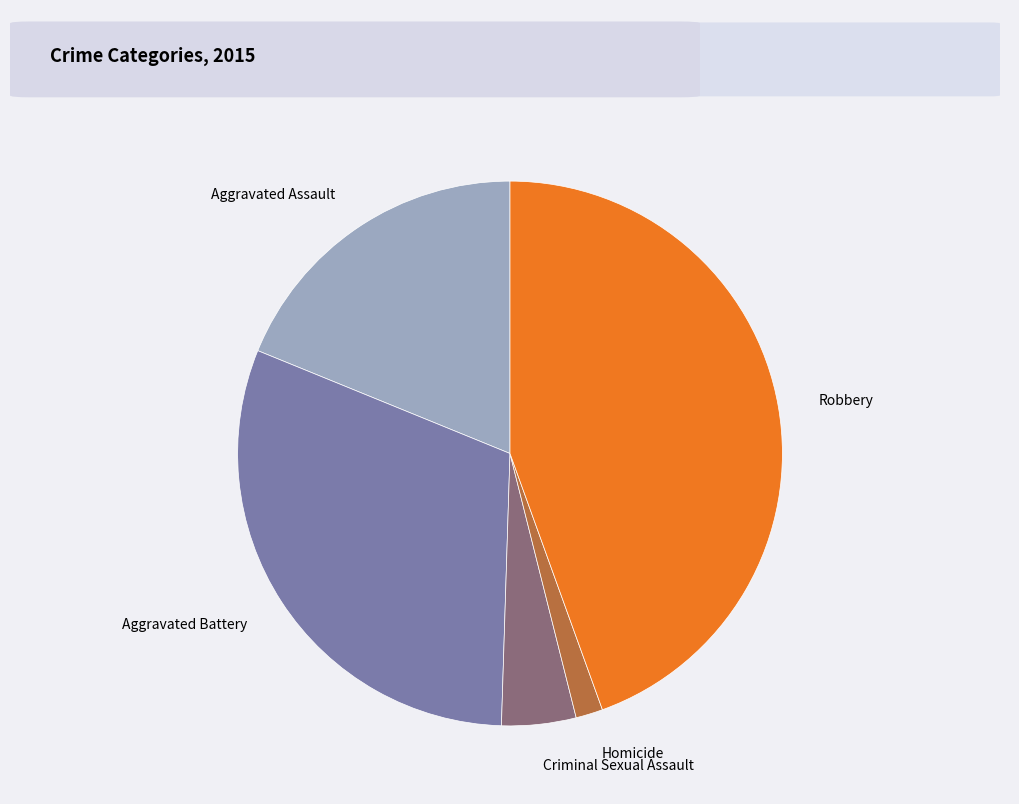

Which slice is the smallest?

Homicide